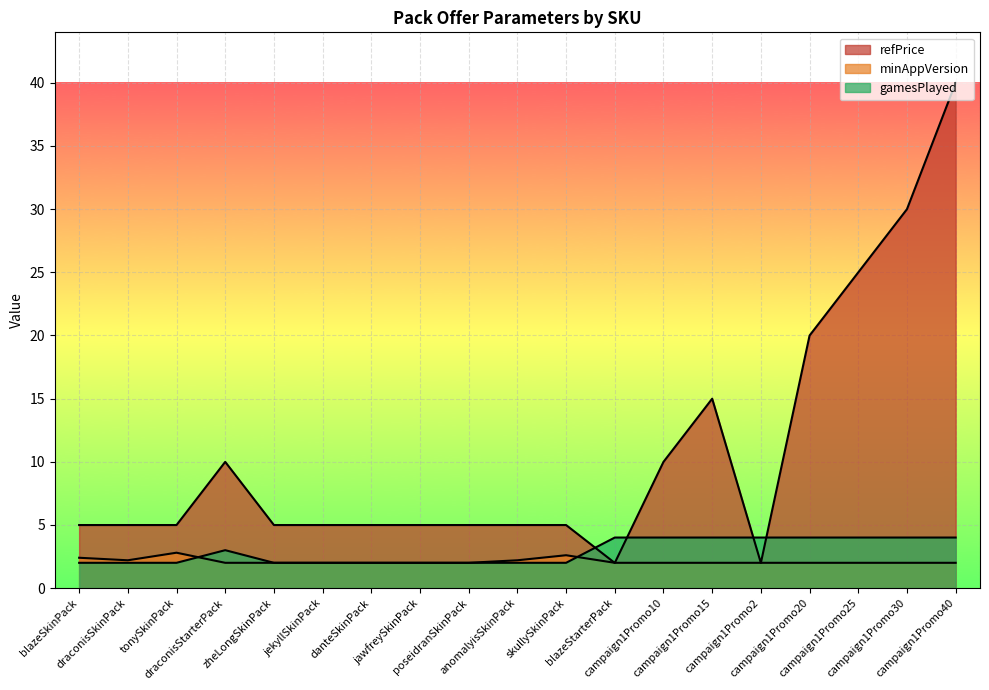

Rank the series by their maximum value, from highest to lowest.

refPrice, gamesPlayed, minAppVersion